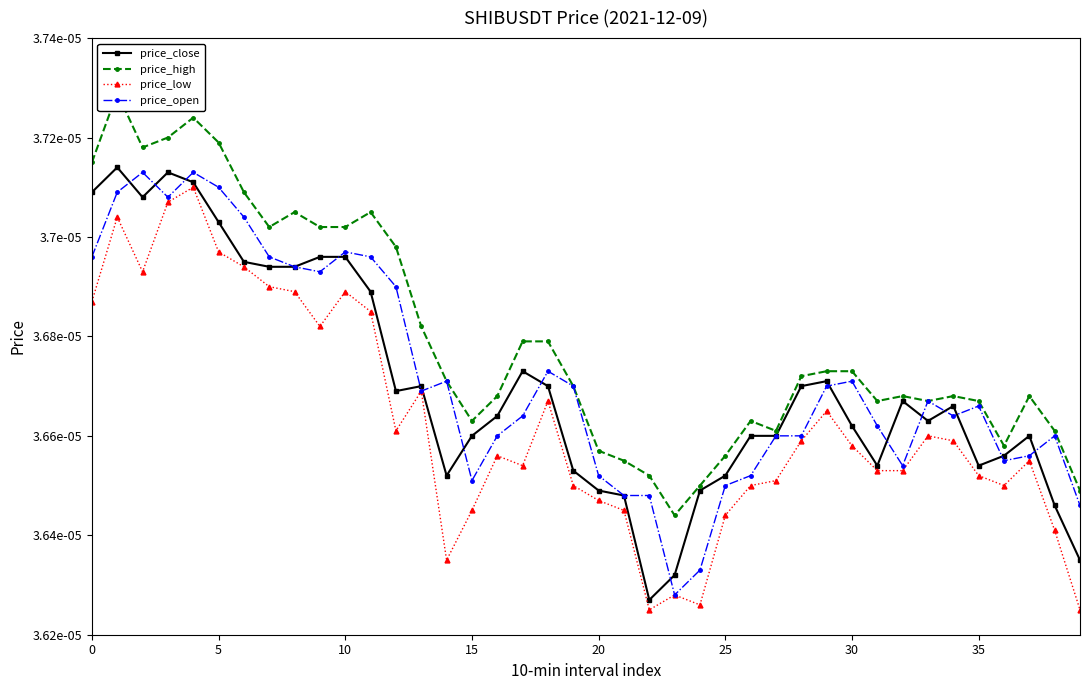

Which series has the largest range (max minus min)?

price_close